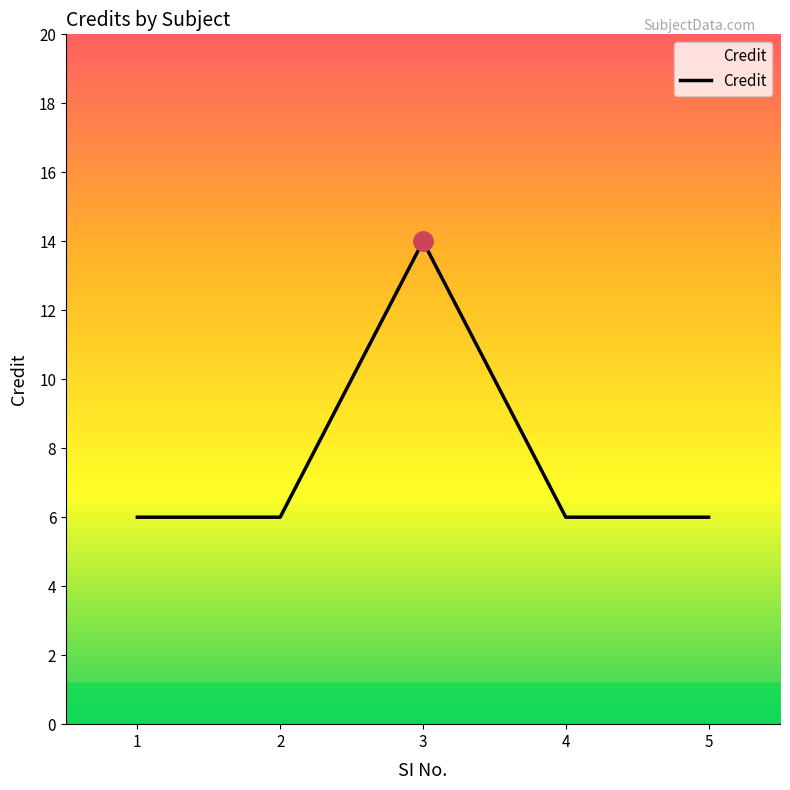

True or false: the data has more than 2 interior local peaks.

False